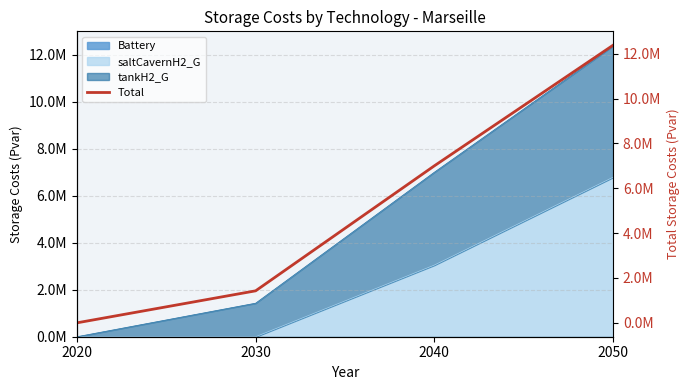

Read the value at 2030.

1427753.4